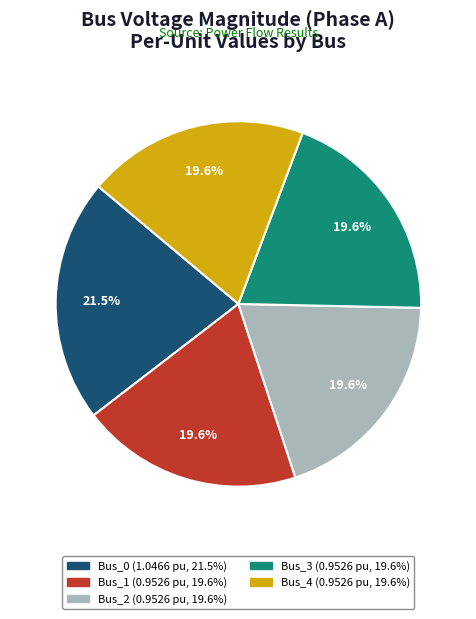

What is the total percentage of Bus_3 and Bus_1?

39.2%